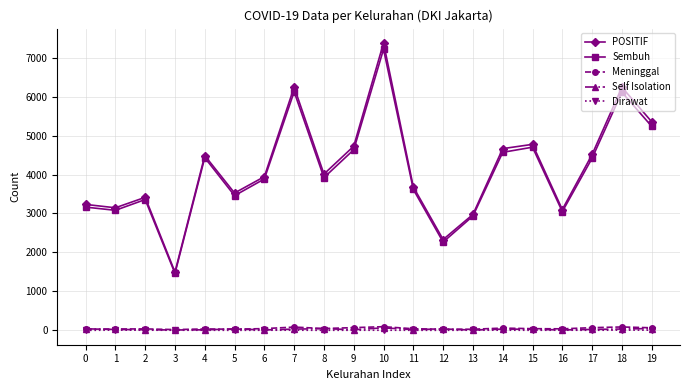

Where does the POSITIF series first go above 4011?

4